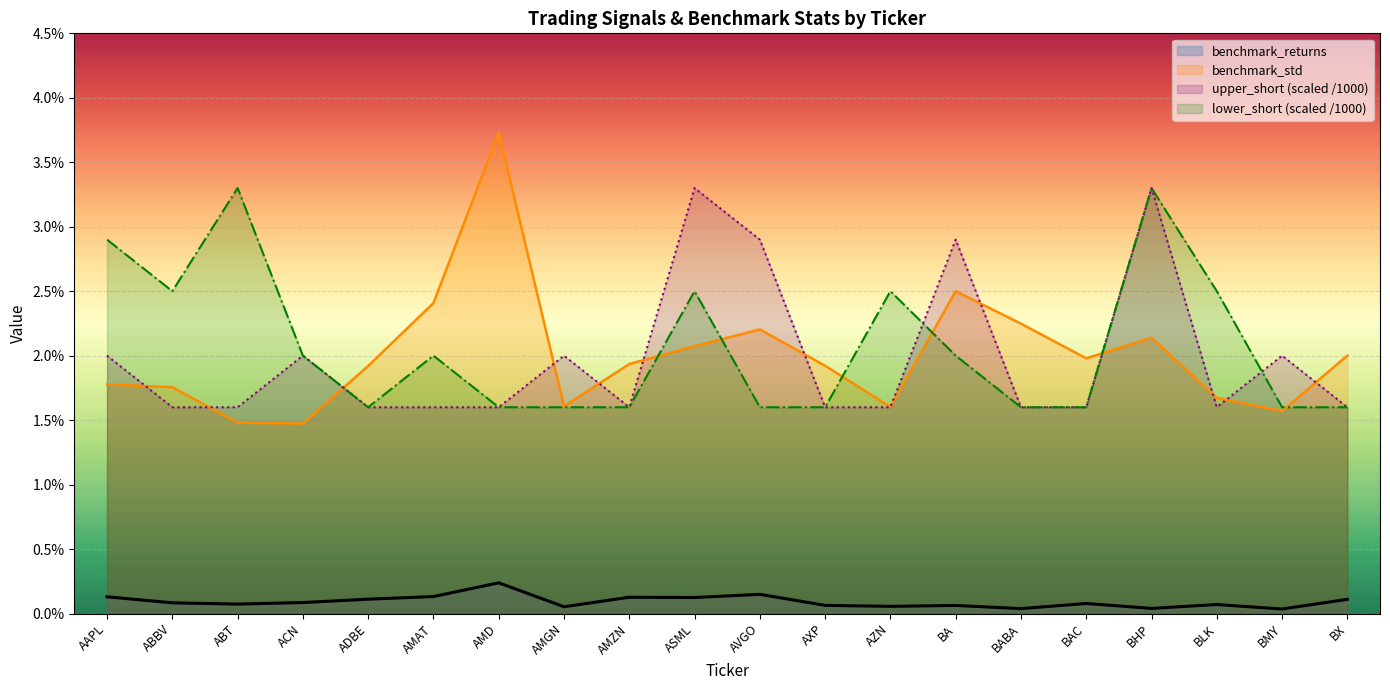

How many categories are shown in the chart?

20